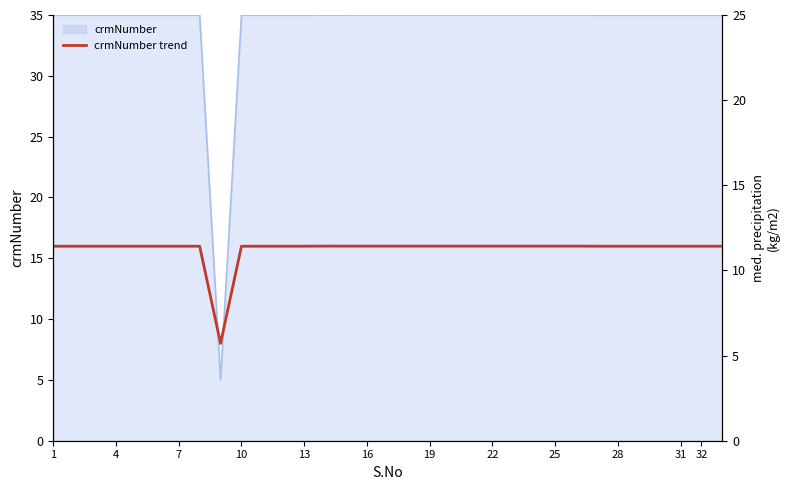

Which has a higher value, 19 or 16?

19